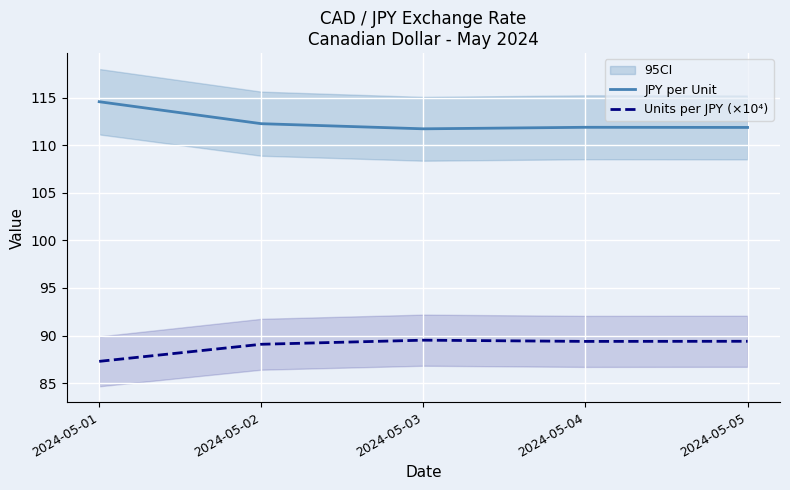

How many values in the Units per JPY (×10⁴) series are below 89?

1